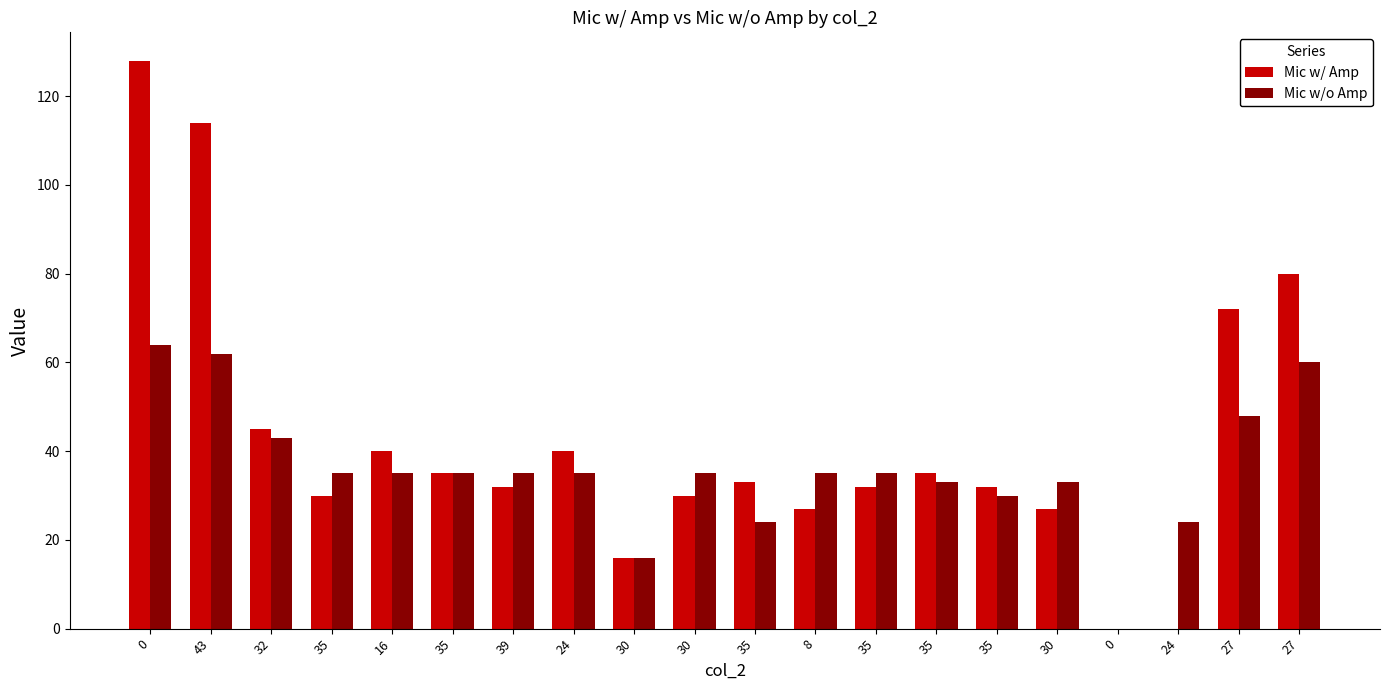

At 27, list the series in order from smallest to largest.

Mic w/o Amp, Mic w/ Amp